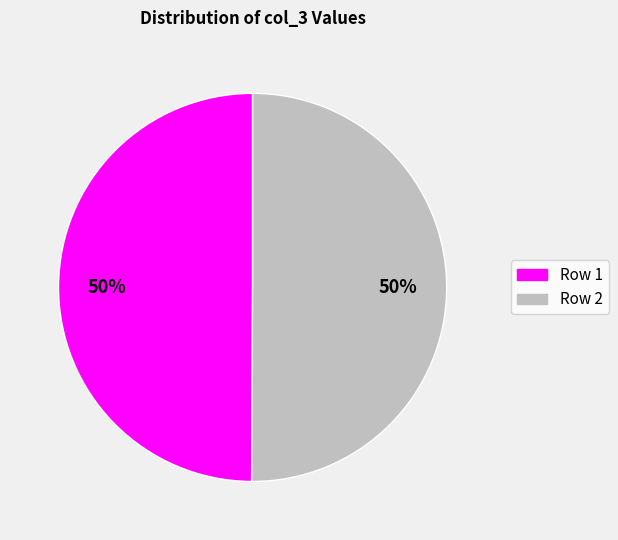

The Row 1 slice represents 50% of the pie. True or false?

True